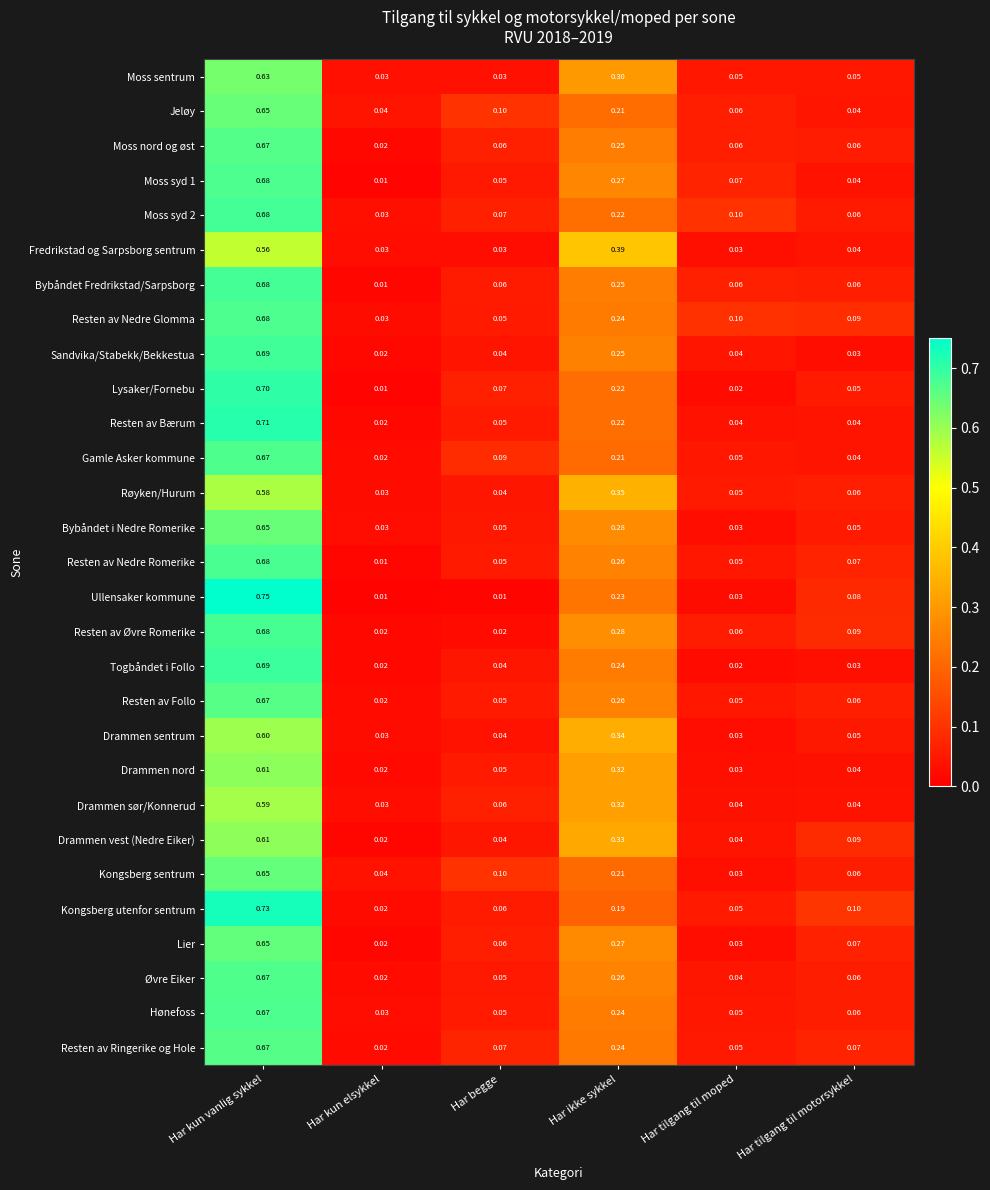

At which label does Jeløy reach its peak?

Har kun vanlig sykkel